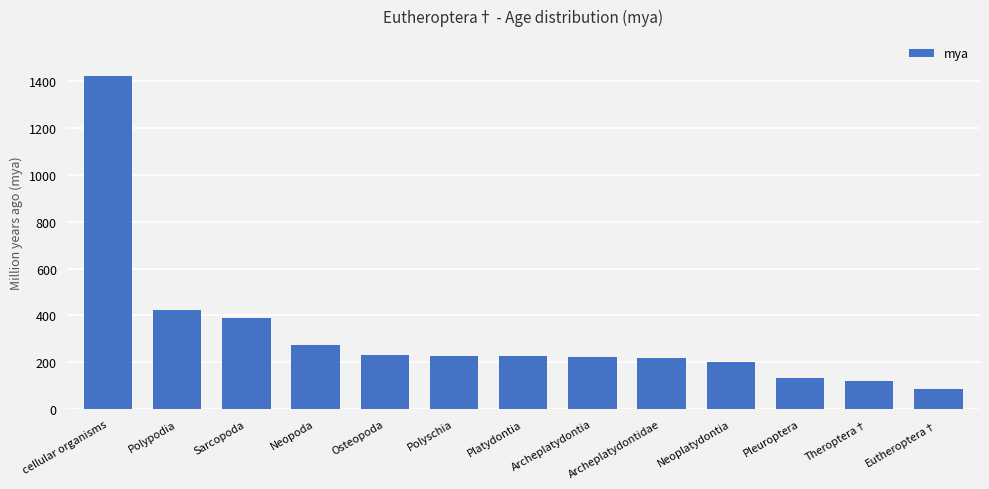

At which category does the chart reach its minimum across all series?

Eutheroptera†